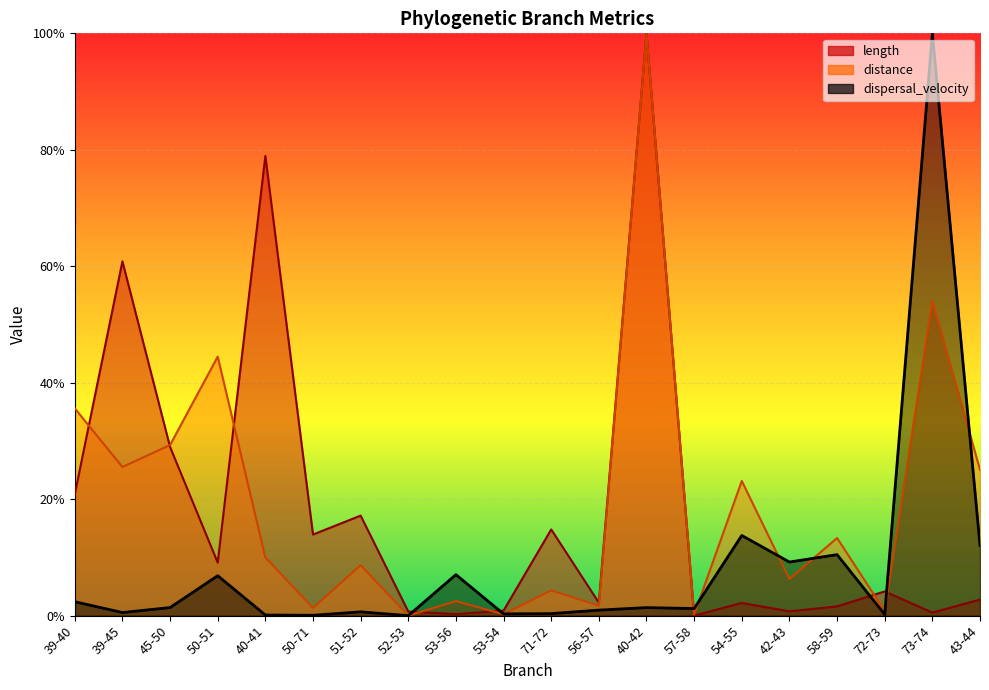

Reading left to right, transcribe all the data shown in this chart.

length: 39-40=20.8	39-45=60.8	45-50=29.0	50-51=9.1	40-41=78.9	50-71=13.9	51-52=17.2	52-53=0.7	53-56=0.3	53-54=0.9	71-72=14.8	56-57=2.2	40-42=100.0	57-58=0.0	54-55=2.2	42-43=0.7	58-59=1.6	72-73=4.2	73-74=0.5	43-44=2.8
distance: 39-40=35.6	39-45=25.5	45-50=29.3	50-51=44.5	40-41=10.0	50-71=1.3	51-52=8.7	52-53=0.0	53-56=2.5	53-54=0.2	71-72=4.3	56-57=1.7	40-42=100.0	57-58=0.2	54-55=23.1	42-43=6.3	58-59=13.3	72-73=0.8	73-74=54.0	43-44=25.1
dispersal_velocity: 39-40=2.4	39-45=0.5	45-50=1.4	50-51=6.9	40-41=0.1	50-71=0.1	51-52=0.7	52-53=0.0	53-56=7.0	53-54=0.3	71-72=0.3	56-57=0.9	40-42=1.4	57-58=1.2	54-55=13.8	42-43=9.2	58-59=10.5	72-73=0.2	73-74=100.0	43-44=12.0